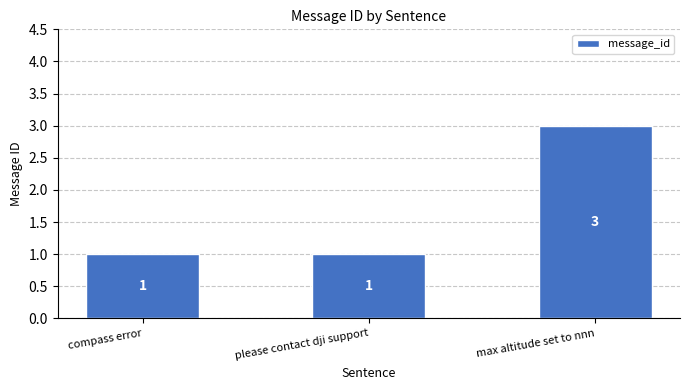

What is the approximate value at max altitude set to nnn?

3